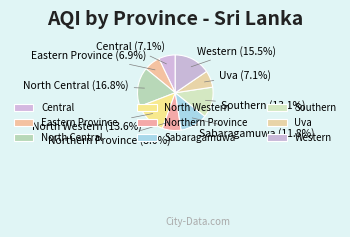

Which category has the biggest portion of the pie?

North Central